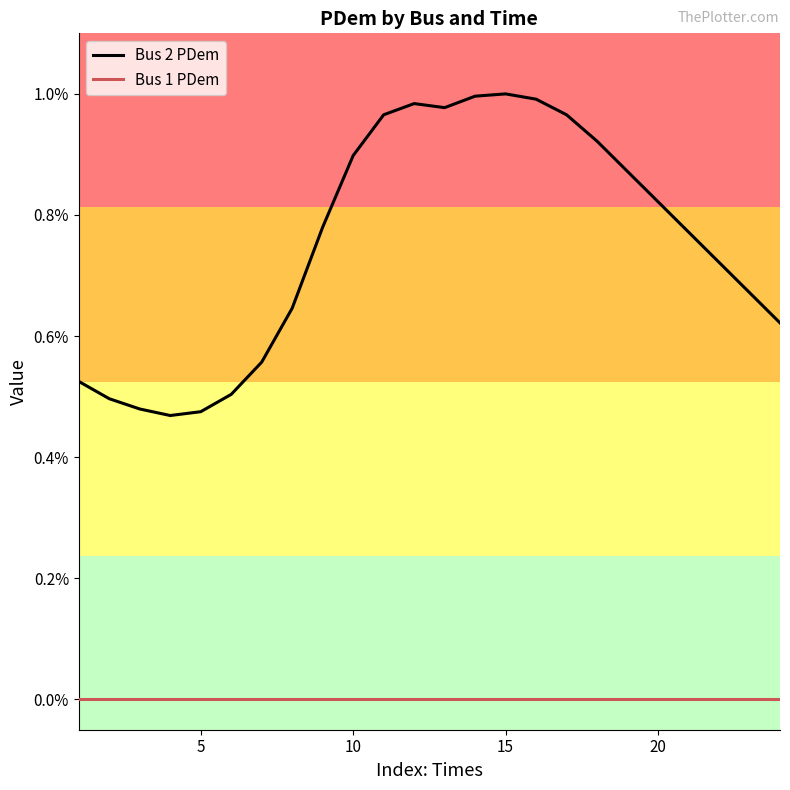

Rank the series by their maximum value, from lowest to highest.

Bus 1 PDem, Bus 2 PDem